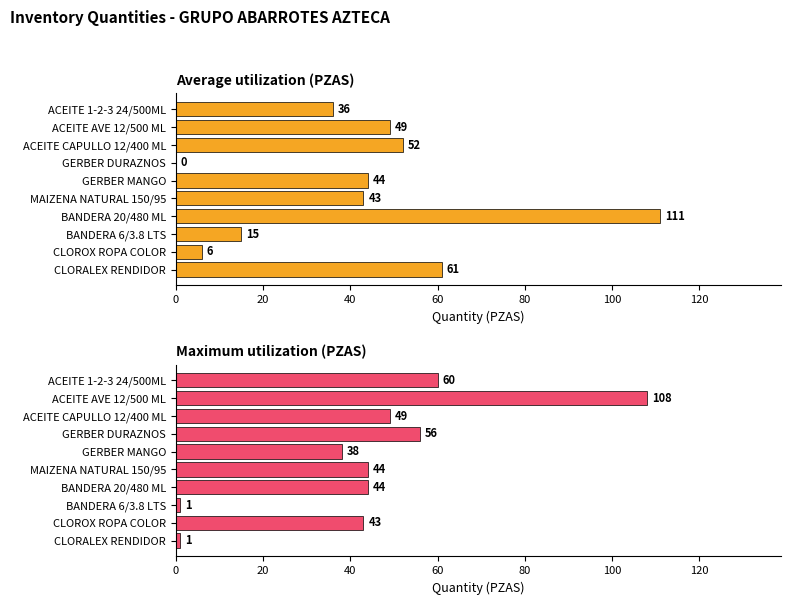

Reading left to right, transcribe all the data shown in this chart.

Average utilization (PZAS): 36	49	52	0	44	43	111	15	6	61
Maximum utilization (PZAS): 60	108	49	56	38	44	44	1	43	1